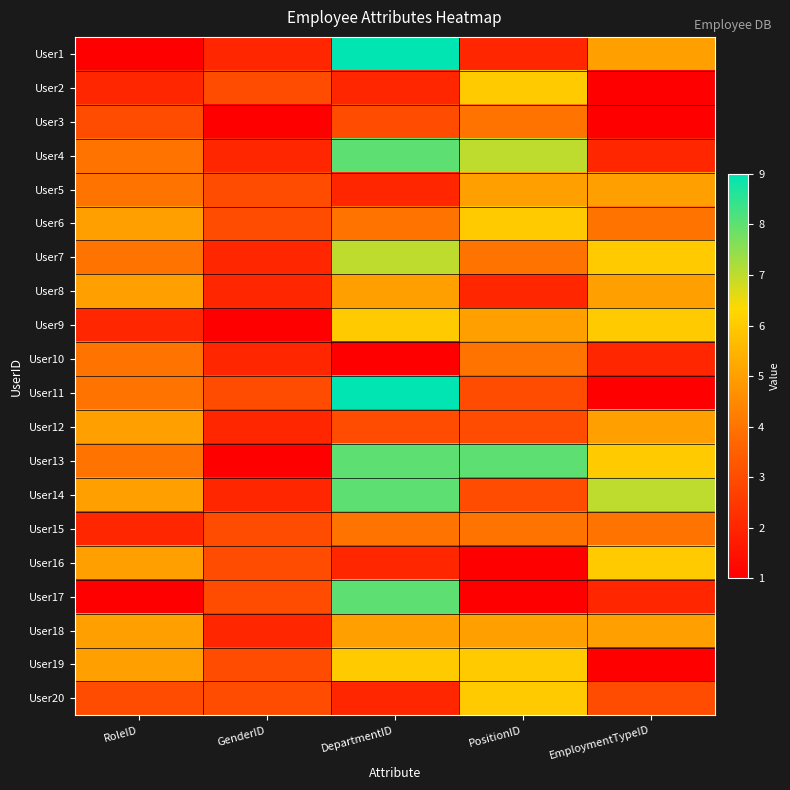

Reading left to right, list all the values displayed in this chart.

User1: RoleID=1	GenderID=2	DepartmentID=9	PositionID=2	EmploymentTypeID=5
User2: RoleID=2	GenderID=3	DepartmentID=2	PositionID=6	EmploymentTypeID=1
User3: RoleID=3	GenderID=1	DepartmentID=3	PositionID=4	EmploymentTypeID=1
User4: RoleID=4	GenderID=2	DepartmentID=8	PositionID=7	EmploymentTypeID=2
User5: RoleID=4	GenderID=3	DepartmentID=2	PositionID=5	EmploymentTypeID=5
User6: RoleID=5	GenderID=3	DepartmentID=4	PositionID=6	EmploymentTypeID=4
User7: RoleID=4	GenderID=2	DepartmentID=7	PositionID=4	EmploymentTypeID=6
User8: RoleID=5	GenderID=2	DepartmentID=5	PositionID=2	EmploymentTypeID=5
User9: RoleID=2	GenderID=1	DepartmentID=6	PositionID=5	EmploymentTypeID=6
User10: RoleID=4	GenderID=2	DepartmentID=1	PositionID=4	EmploymentTypeID=2
User11: RoleID=4	GenderID=3	DepartmentID=9	PositionID=3	EmploymentTypeID=1
User12: RoleID=5	GenderID=2	DepartmentID=3	PositionID=3	EmploymentTypeID=5
User13: RoleID=4	GenderID=1	DepartmentID=8	PositionID=8	EmploymentTypeID=6
User14: RoleID=5	GenderID=2	DepartmentID=8	PositionID=3	EmploymentTypeID=7
User15: RoleID=2	GenderID=3	DepartmentID=4	PositionID=4	EmploymentTypeID=4
User16: RoleID=5	GenderID=3	DepartmentID=2	PositionID=1	EmploymentTypeID=6
User17: RoleID=1	GenderID=3	DepartmentID=8	PositionID=1	EmploymentTypeID=2
User18: RoleID=5	GenderID=2	DepartmentID=5	PositionID=5	EmploymentTypeID=5
User19: RoleID=5	GenderID=3	DepartmentID=6	PositionID=6	EmploymentTypeID=1
User20: RoleID=3	GenderID=3	DepartmentID=2	PositionID=6	EmploymentTypeID=3